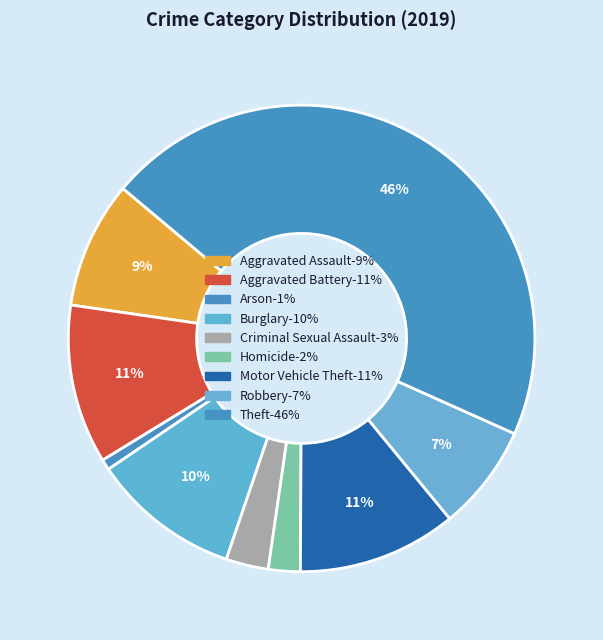

How many segments does this pie chart have?

9